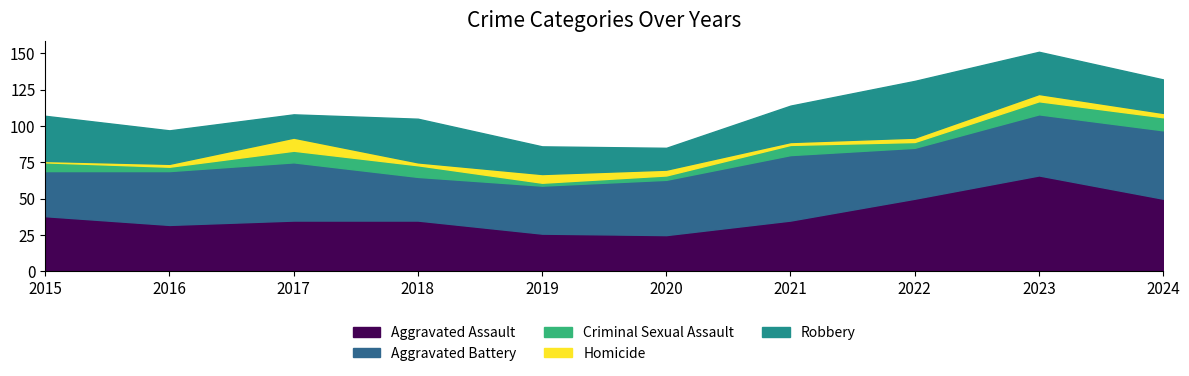

Reading left to right, extract all data points from this chart.

Aggravated Assault: 2015=38	2016=32	2017=35	2018=35	2019=26	2020=25	2021=35	2022=50	2023=66	2024=50
Aggravated Battery: 2015=31	2016=37	2017=40	2018=30	2019=33	2020=38	2021=45	2022=35	2023=42	2024=47
Criminal Sexual Assault: 2015=6	2016=3	2017=8	2018=8	2019=2	2020=3	2021=7	2022=4	2023=9	2024=9
Homicide: 2015=1	2016=2	2017=9	2018=2	2019=6	2020=4	2021=2	2022=3	2023=5	2024=3
Robbery: 2015=31	2016=23	2017=16	2018=30	2019=19	2020=15	2021=25	2022=39	2023=29	2024=23